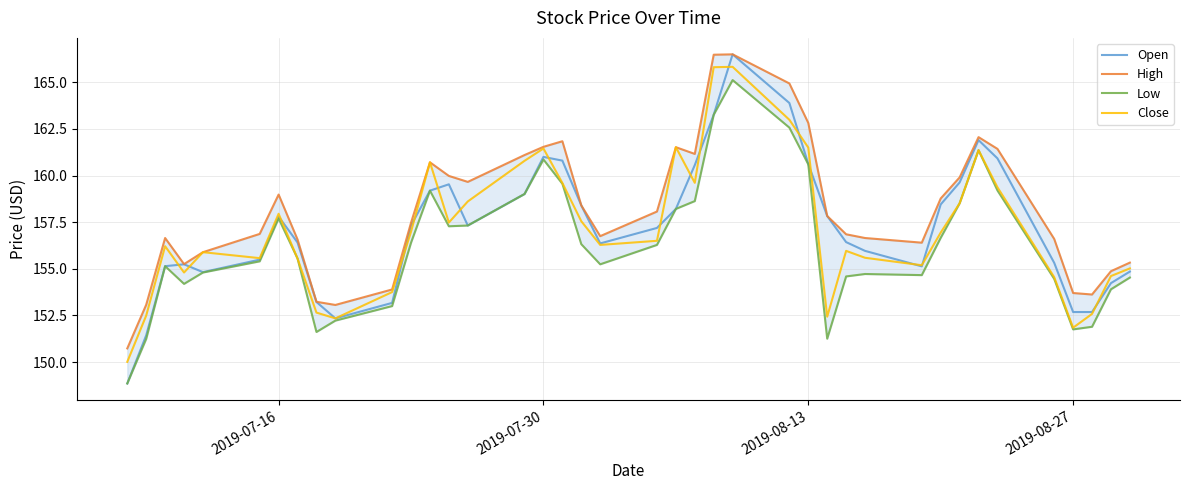

Rank the series by their maximum value, from lowest to highest.

Low, Close, Open, High